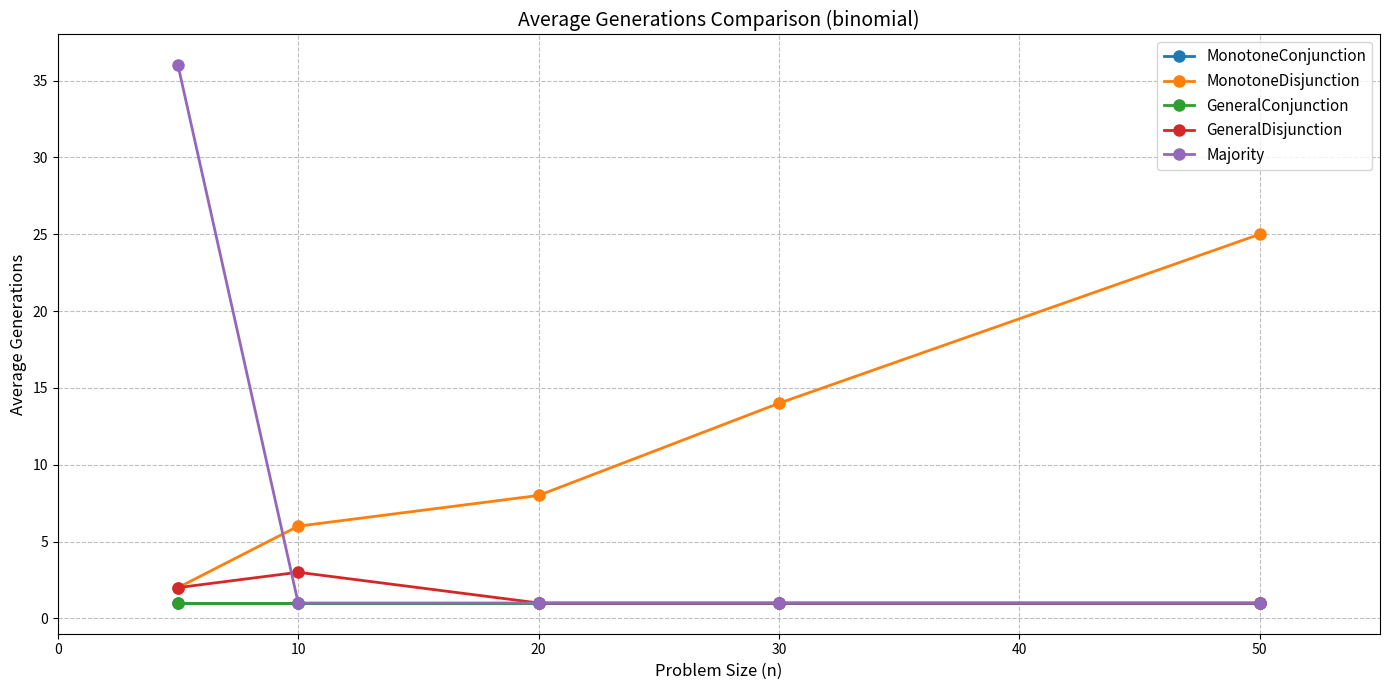

What is the maximum value shown in the chart?

36